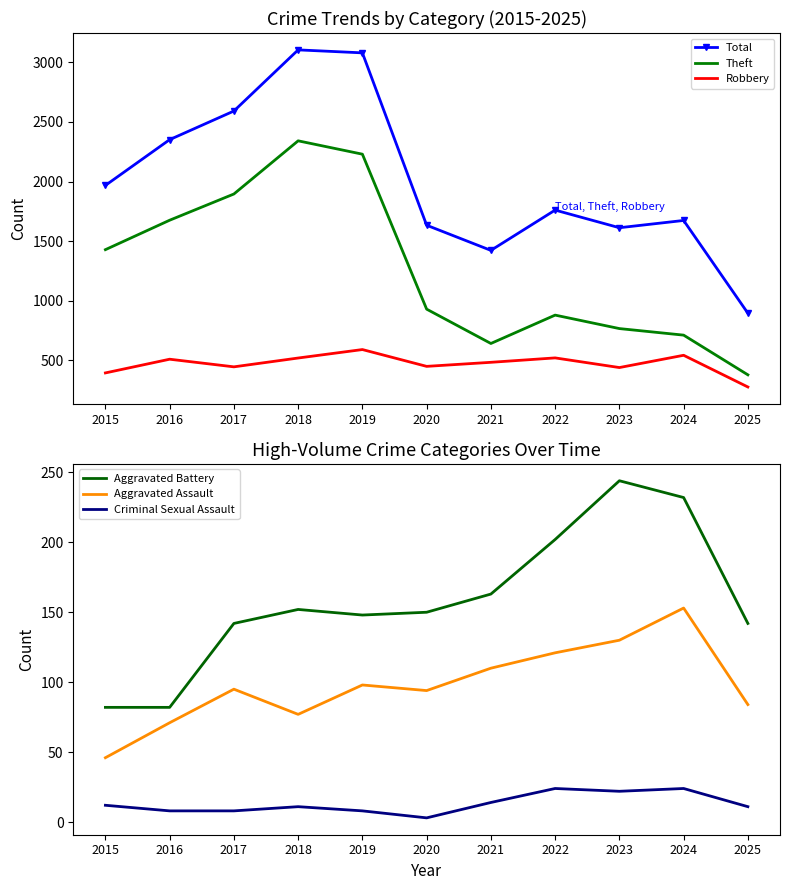

True or false: Theft and Total intersect in this chart.

False